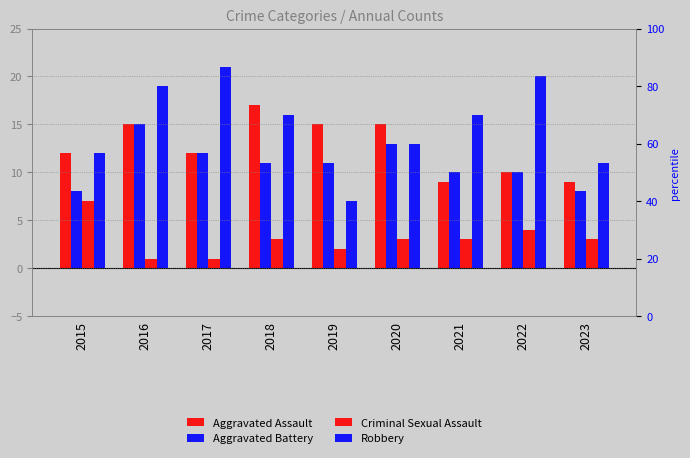

At which label does Criminal Sexual Assault first exceed 3?

2015